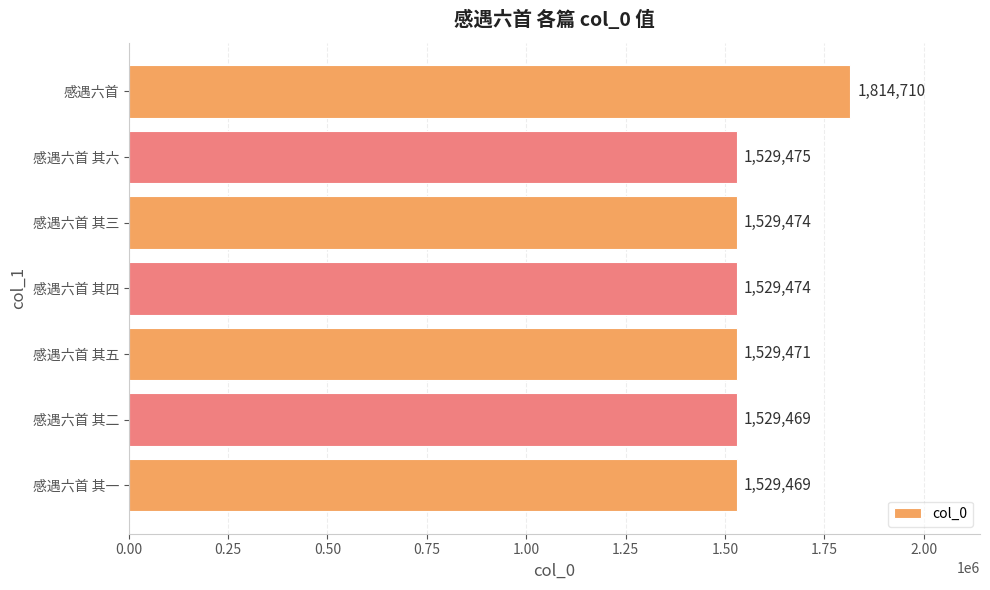

Approximately how many times larger is the value at 感遇六首 其三 compared to 感遇六首 其六?

1.0